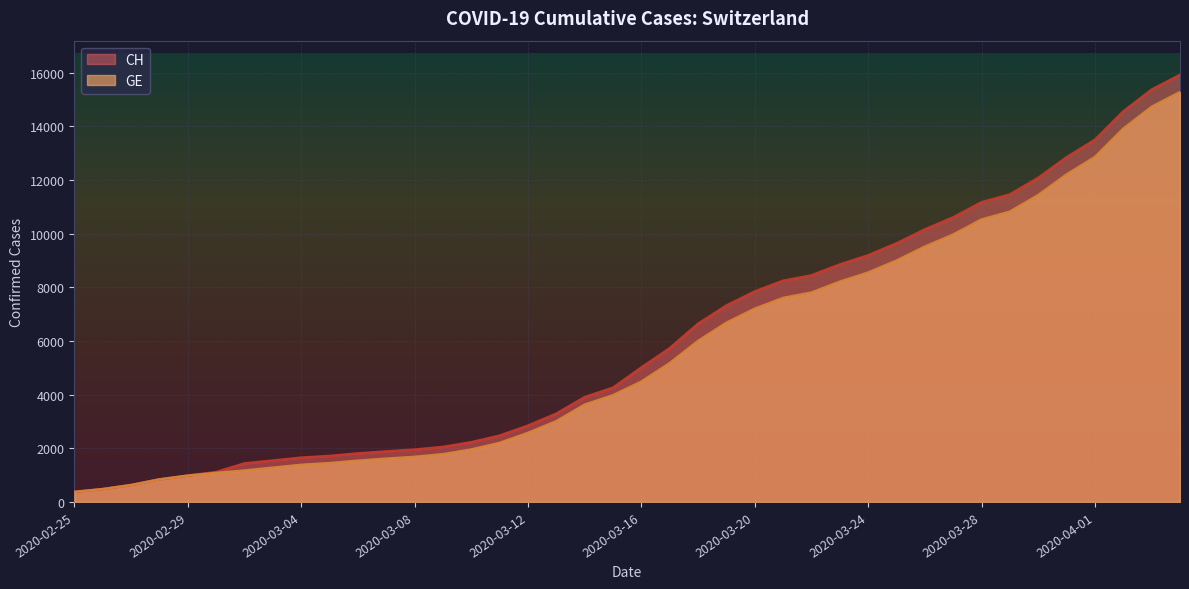

What position from the left is 2020-03-18?

23